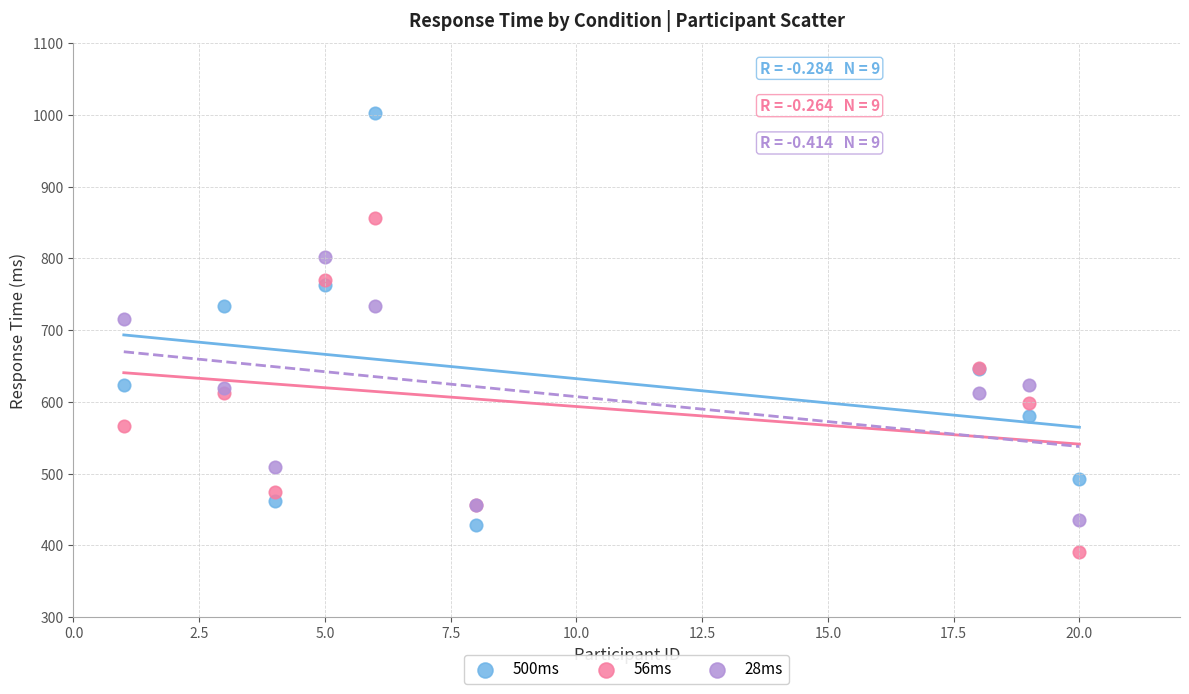

Which series reaches the minimum Y coordinate?

56ms